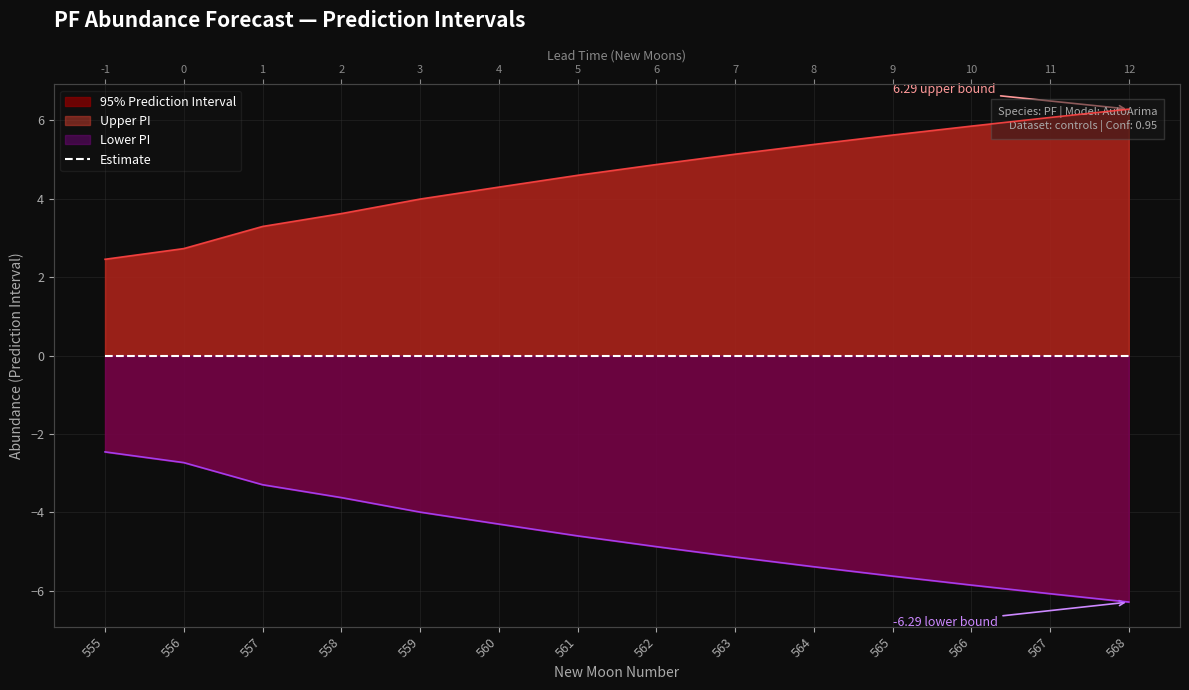

Is it true that lower_pi equals -5.4 at 564?

True